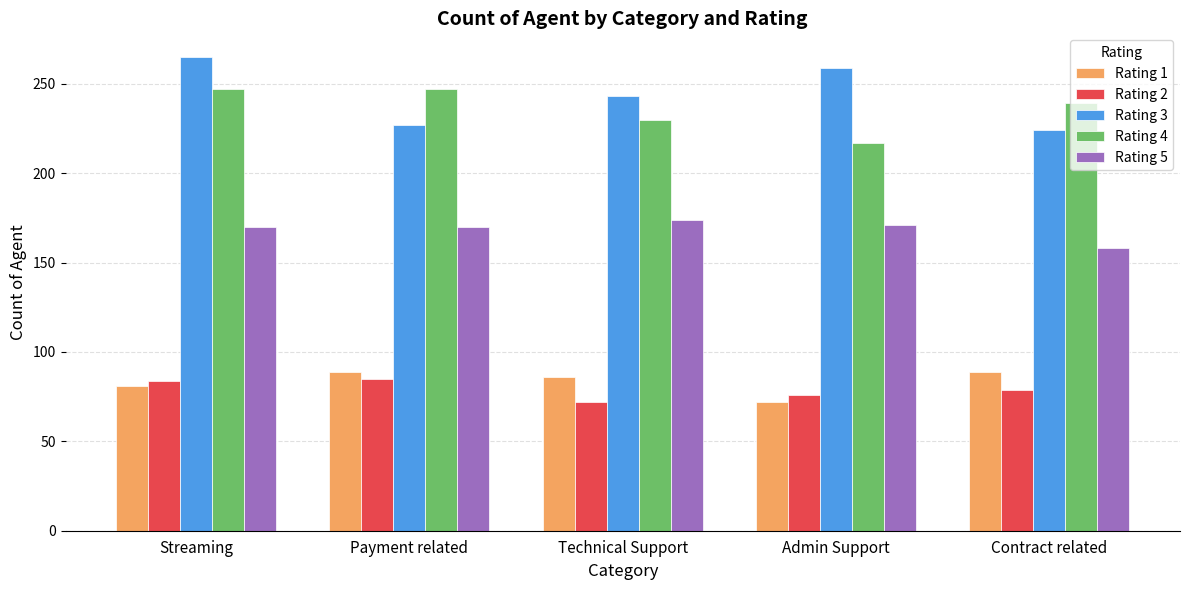

What is the lowest value of the Rating 1 series?

72